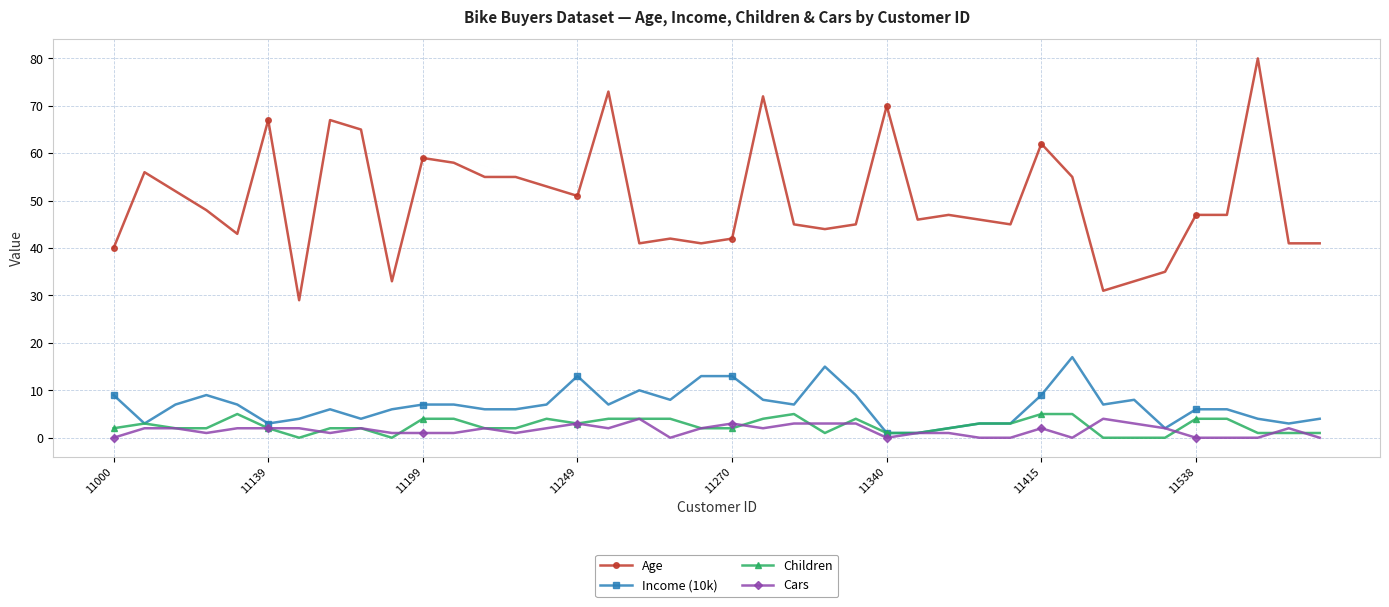

Reading left to right, list all the values displayed in this chart.

Age: 40	56	52	48	43	67	29	67	65	33	59	58	55	55	53	51	73	41	42	41	42	72	45	44	45	70	46	47	46	45	62	55	31	33	35	47	47	80	41	41
Income (10k): 9	3	7	9	7	3	4	6	4	6	7	7	6	6	7	13	7	10	8	13	13	8	7	15	9	1	1	2	3	3	9	17	7	8	2	6	6	4	3	4
Children: 2	3	2	2	5	2	0	2	2	0	4	4	2	2	4	3	4	4	4	2	2	4	5	1	4	1	1	2	3	3	5	5	0	0	0	4	4	1	1	1
Cars: 0	2	2	1	2	2	2	1	2	1	1	1	2	1	2	3	2	4	0	2	3	2	3	3	3	0	1	1	0	0	2	0	4	3	2	0	0	0	2	0